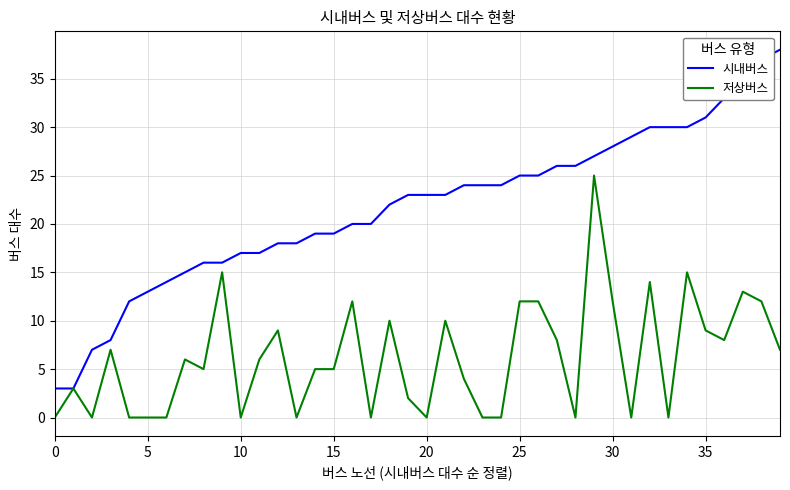

Which series has the largest range (max minus min)?

시내버스